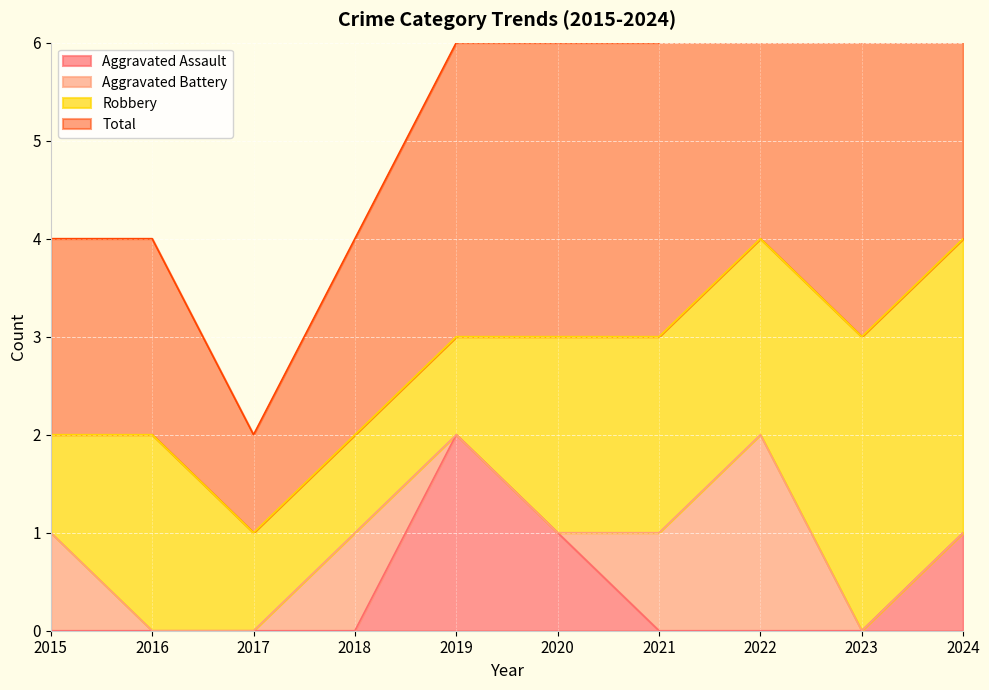

Is it true that Aggravated Assault equals 0 at 2023?

True